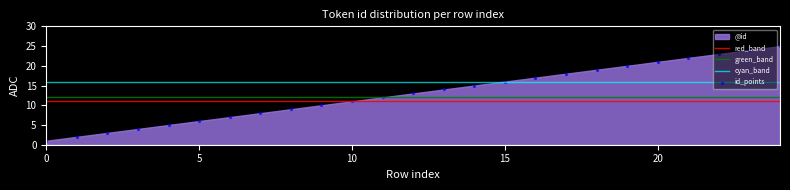

Between 21 and 14, which is larger?

21